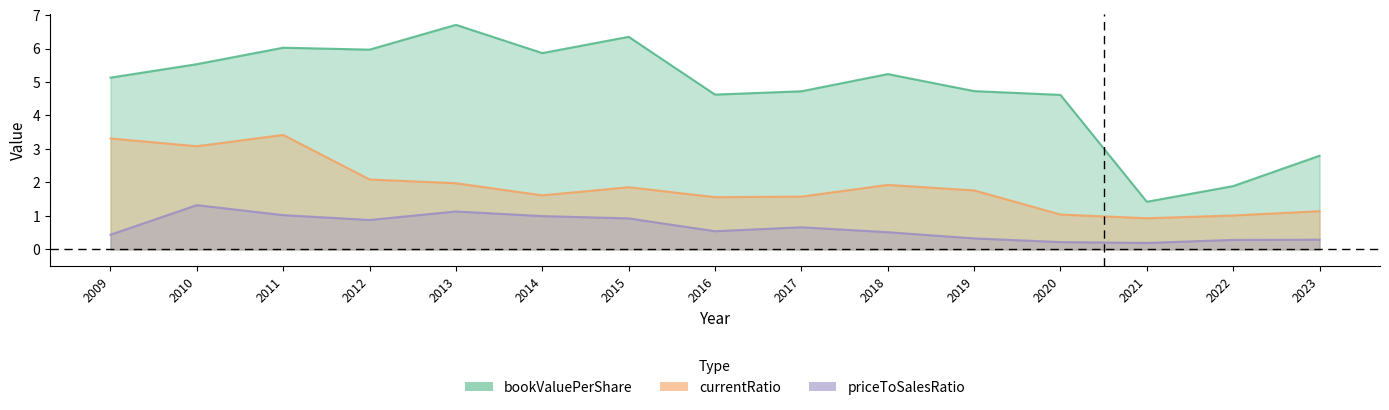

What is the difference between the second highest and second lowest values in the priceToSalesRatio series?

0.9